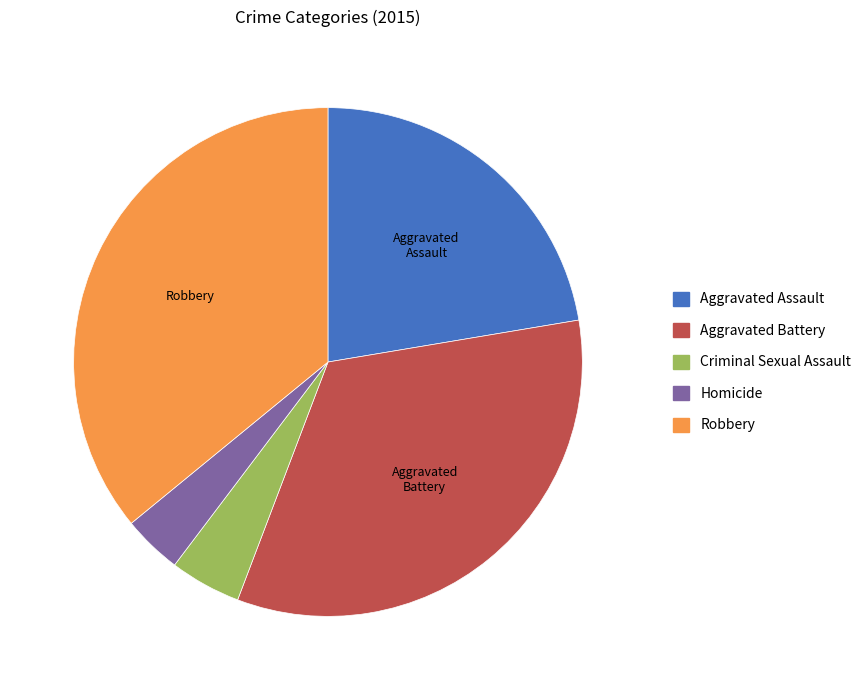

True or false: Aggravated Battery accounts for 33% of the total.

True